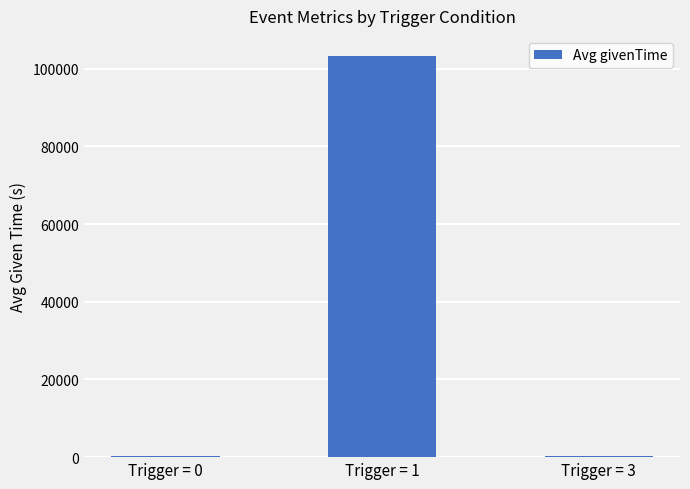

What is the change in value from Trigger = 0 to Trigger = 1?

+103020